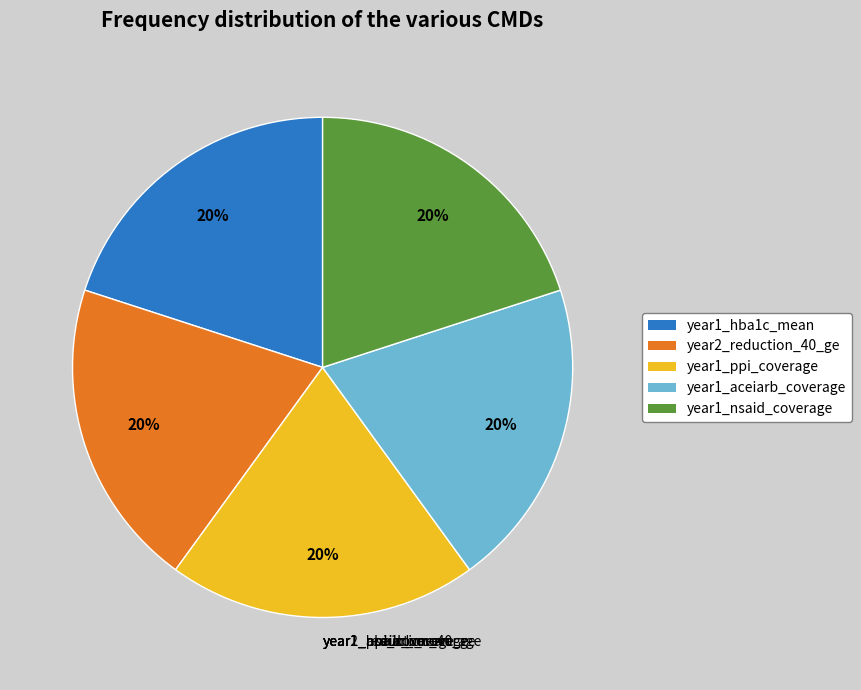

Does any single category account for the majority?

No